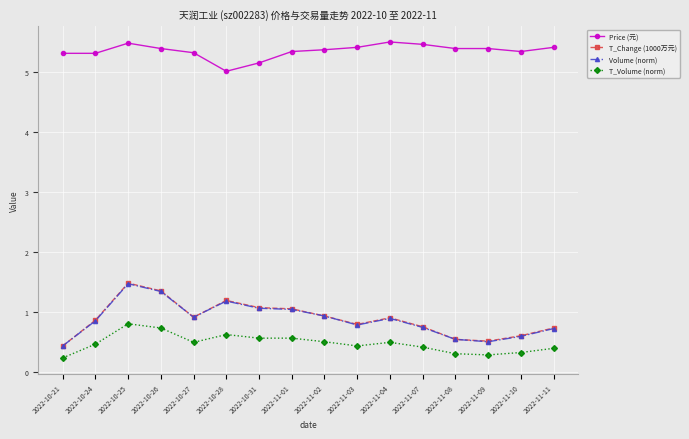

What is the label of the 6th point from the right?

2022-11-04